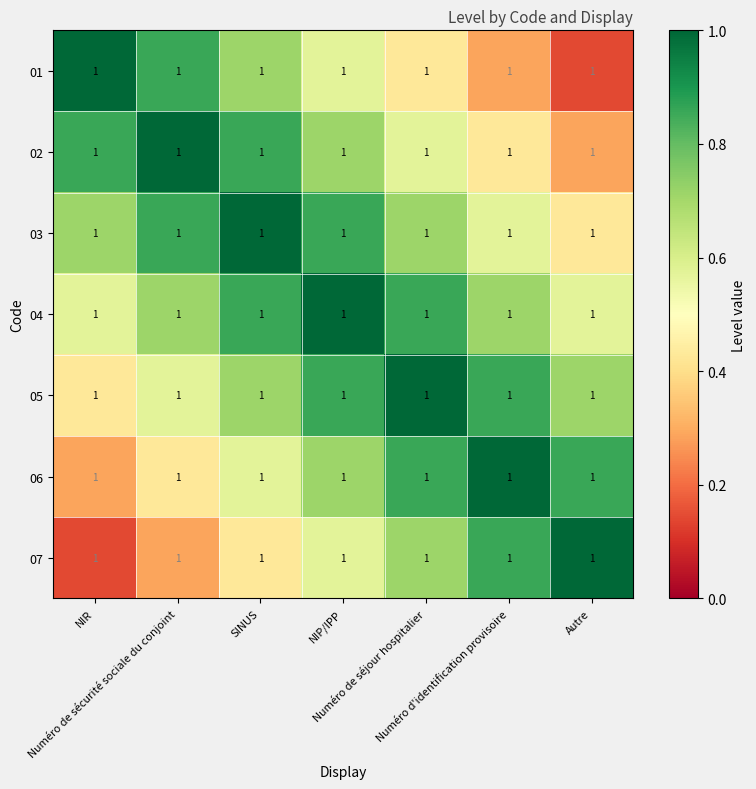

At how many categories does at least one series exceed 0?

7